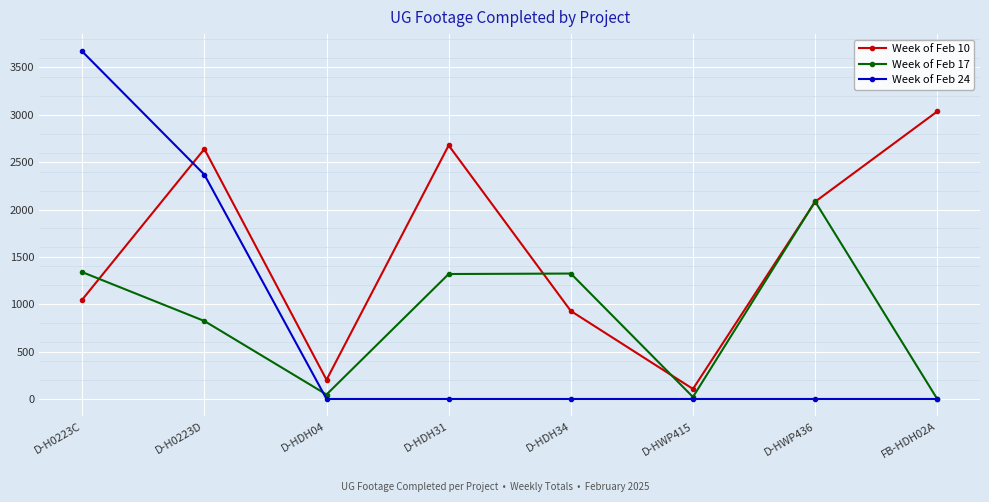

What is the value of the Week of Feb 17 point at the 2nd from the left?

823